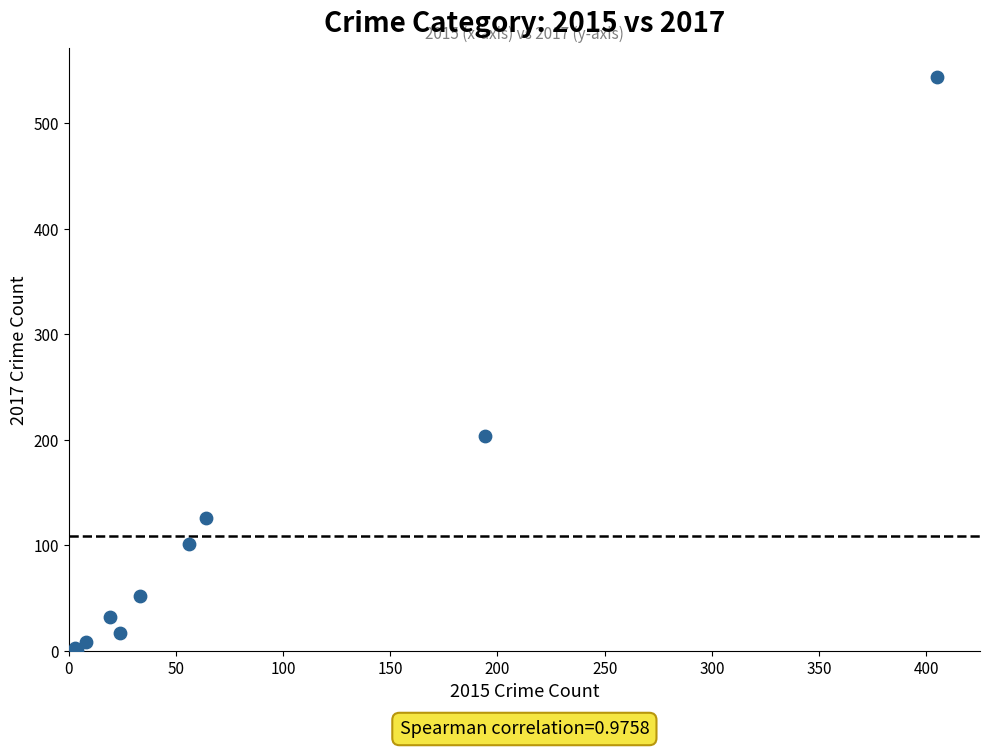

What Y value in the scatter plot is closest to 272?

204